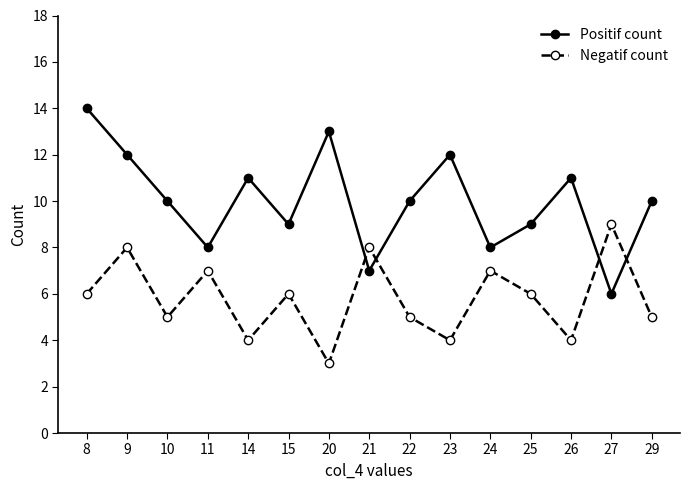

What is the average value of the Positif count series?

10